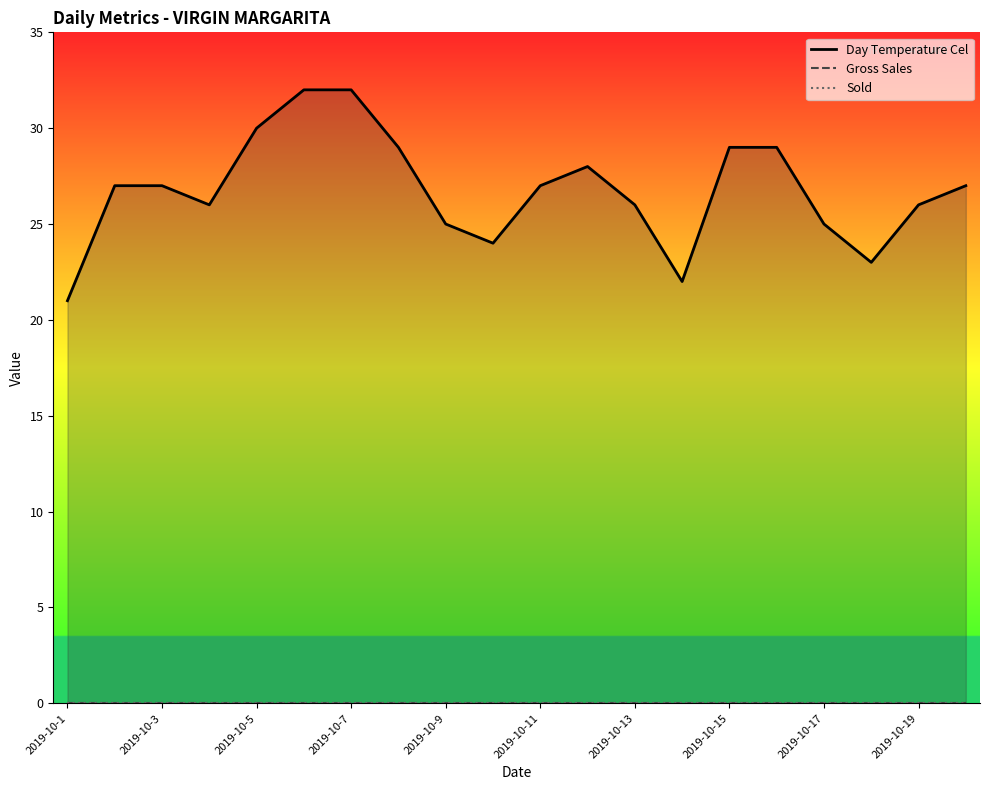

What position from the left is 2019-10-11?

11